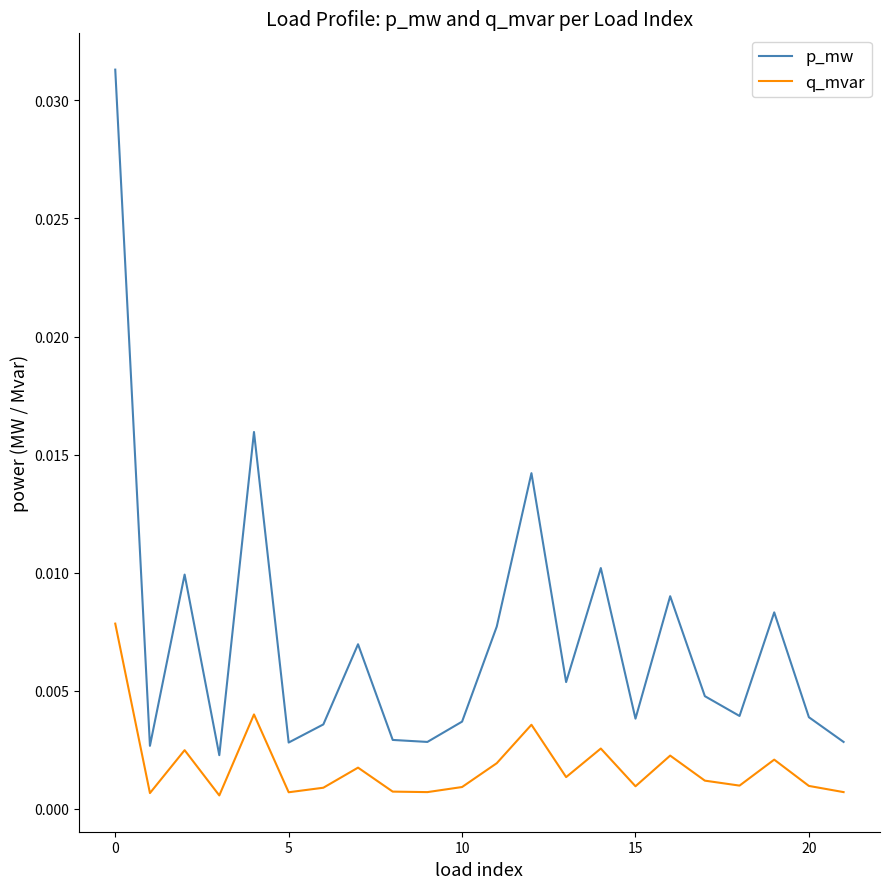

Which series has the largest total across all categories?

p_mw